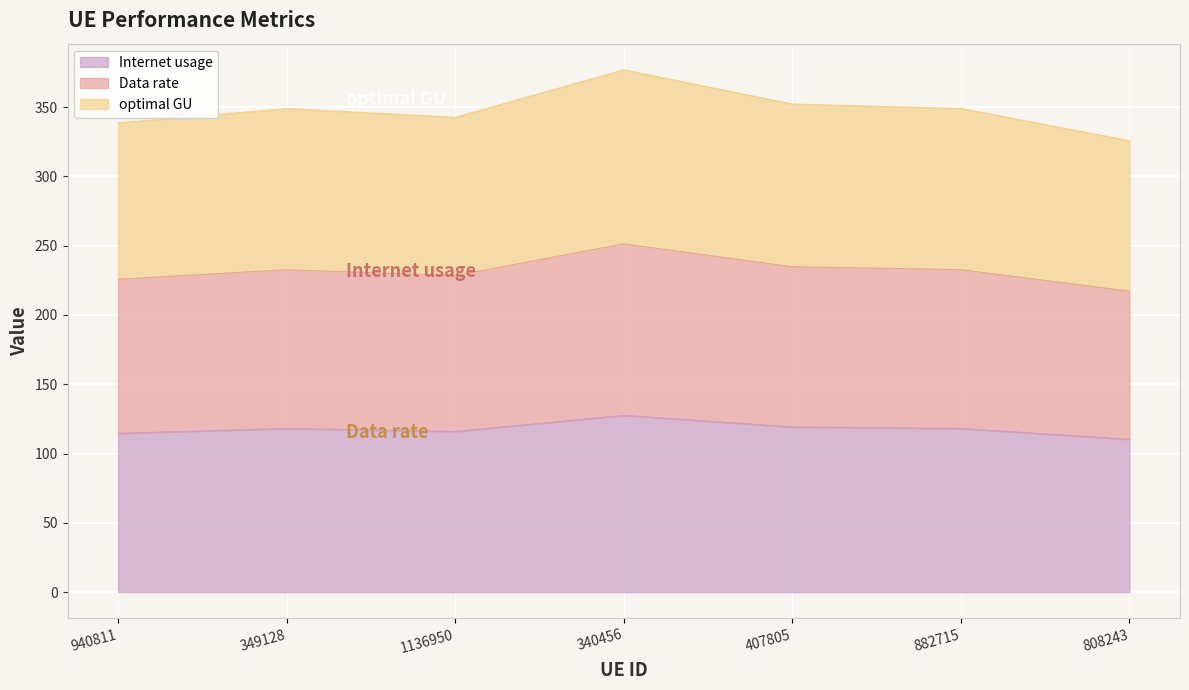

What is the difference between the optimal GU values at 940811 and 1136950?

2.7